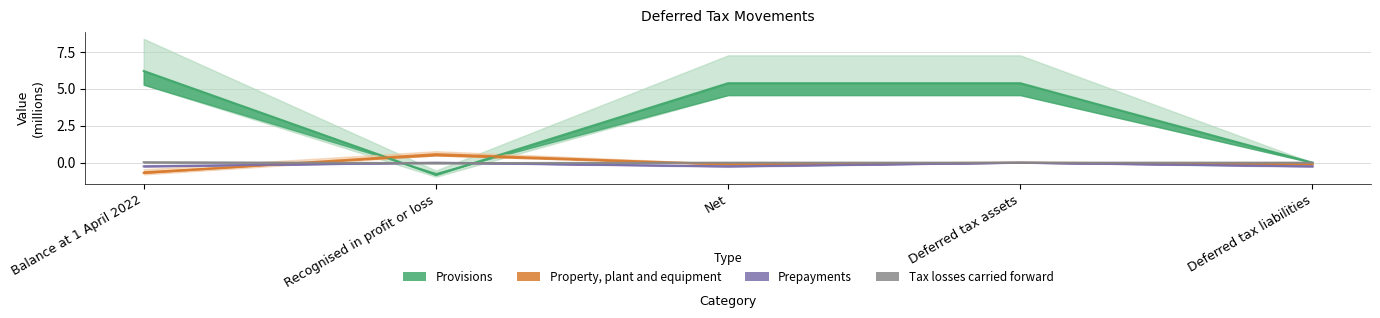

How many positive values does the Tax losses carried forward series have?

1